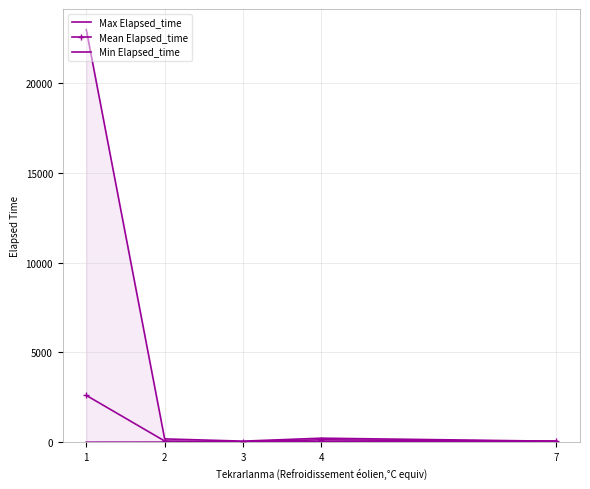

What is the value of the Min Elapsed_time point at the 2nd from the left?

5.0